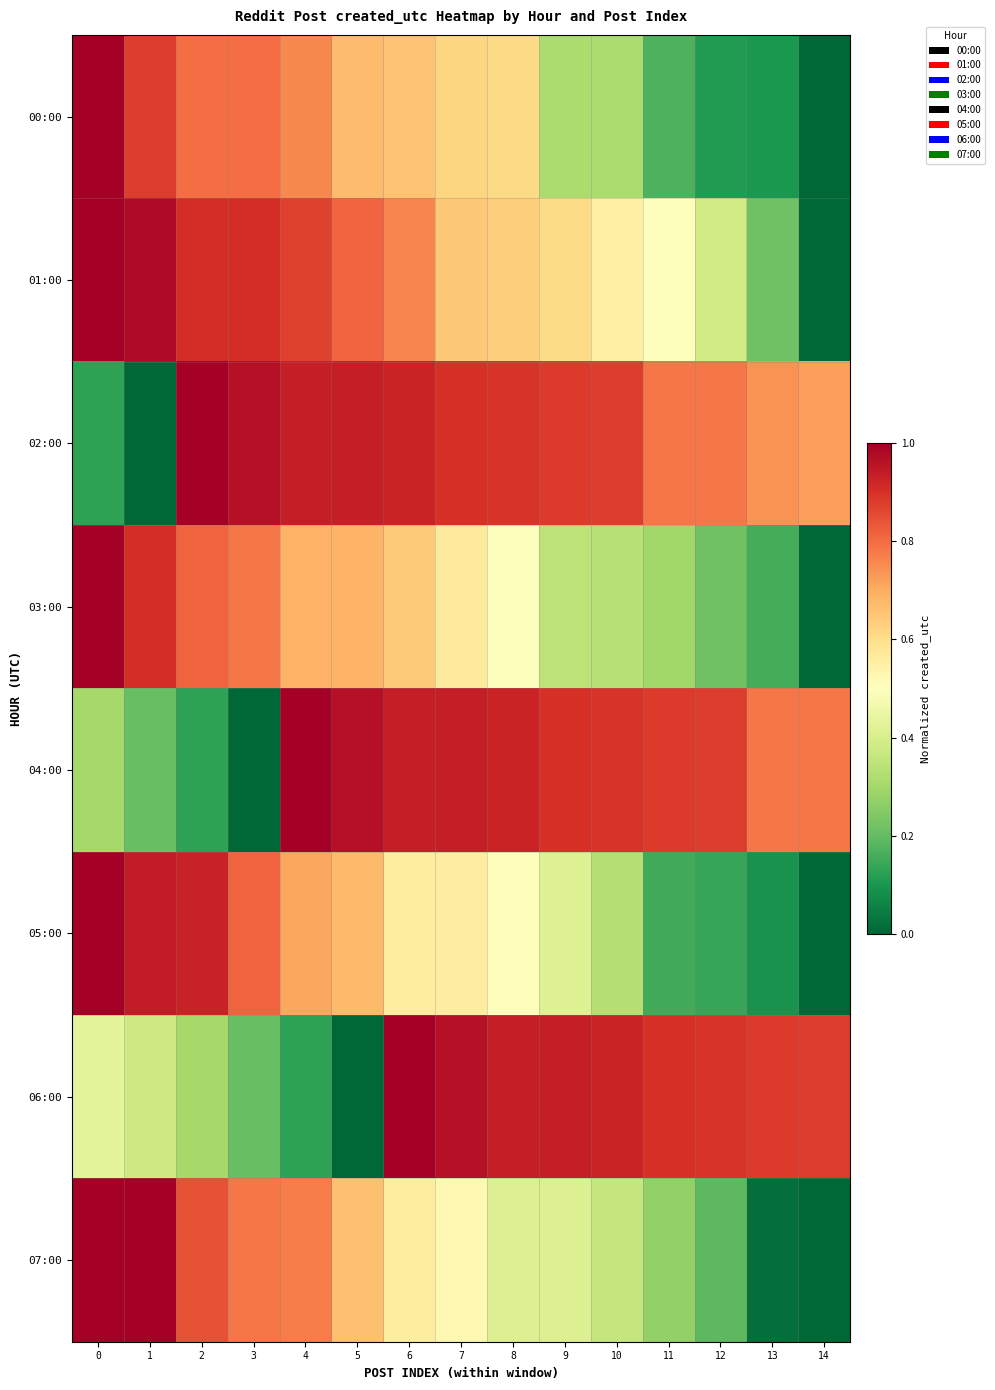

How many distinct data groups are displayed?

8